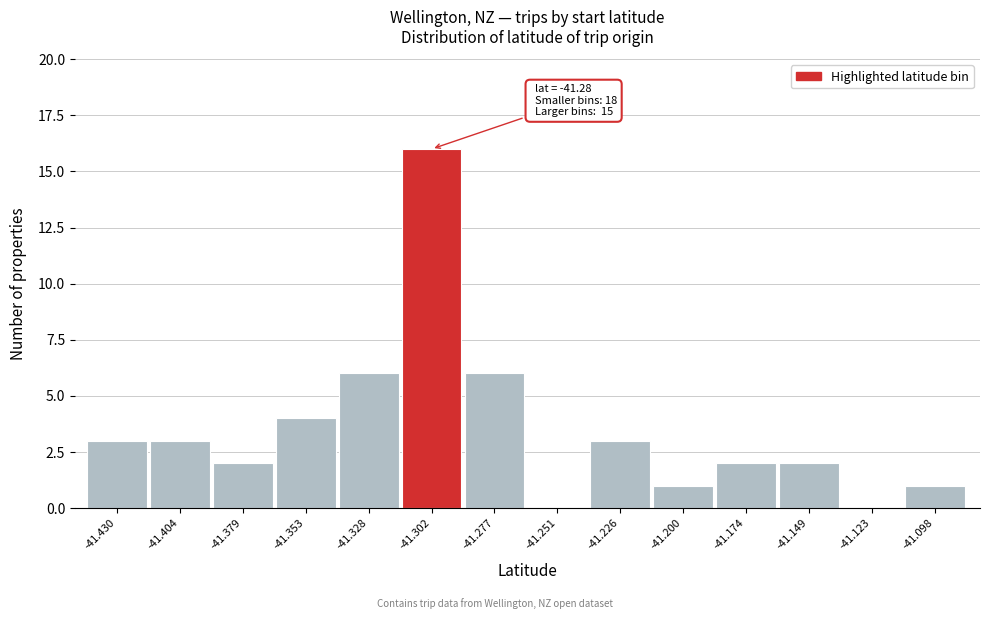

Reading left to right, what are all the values shown in this chart?

-41.430=3	-41.404=3	-41.379=2	-41.353=4	-41.328=6	-41.302=16	-41.277=6	-41.251=0	-41.226=3	-41.200=1	-41.174=2	-41.149=2	-41.123=0	-41.098=1